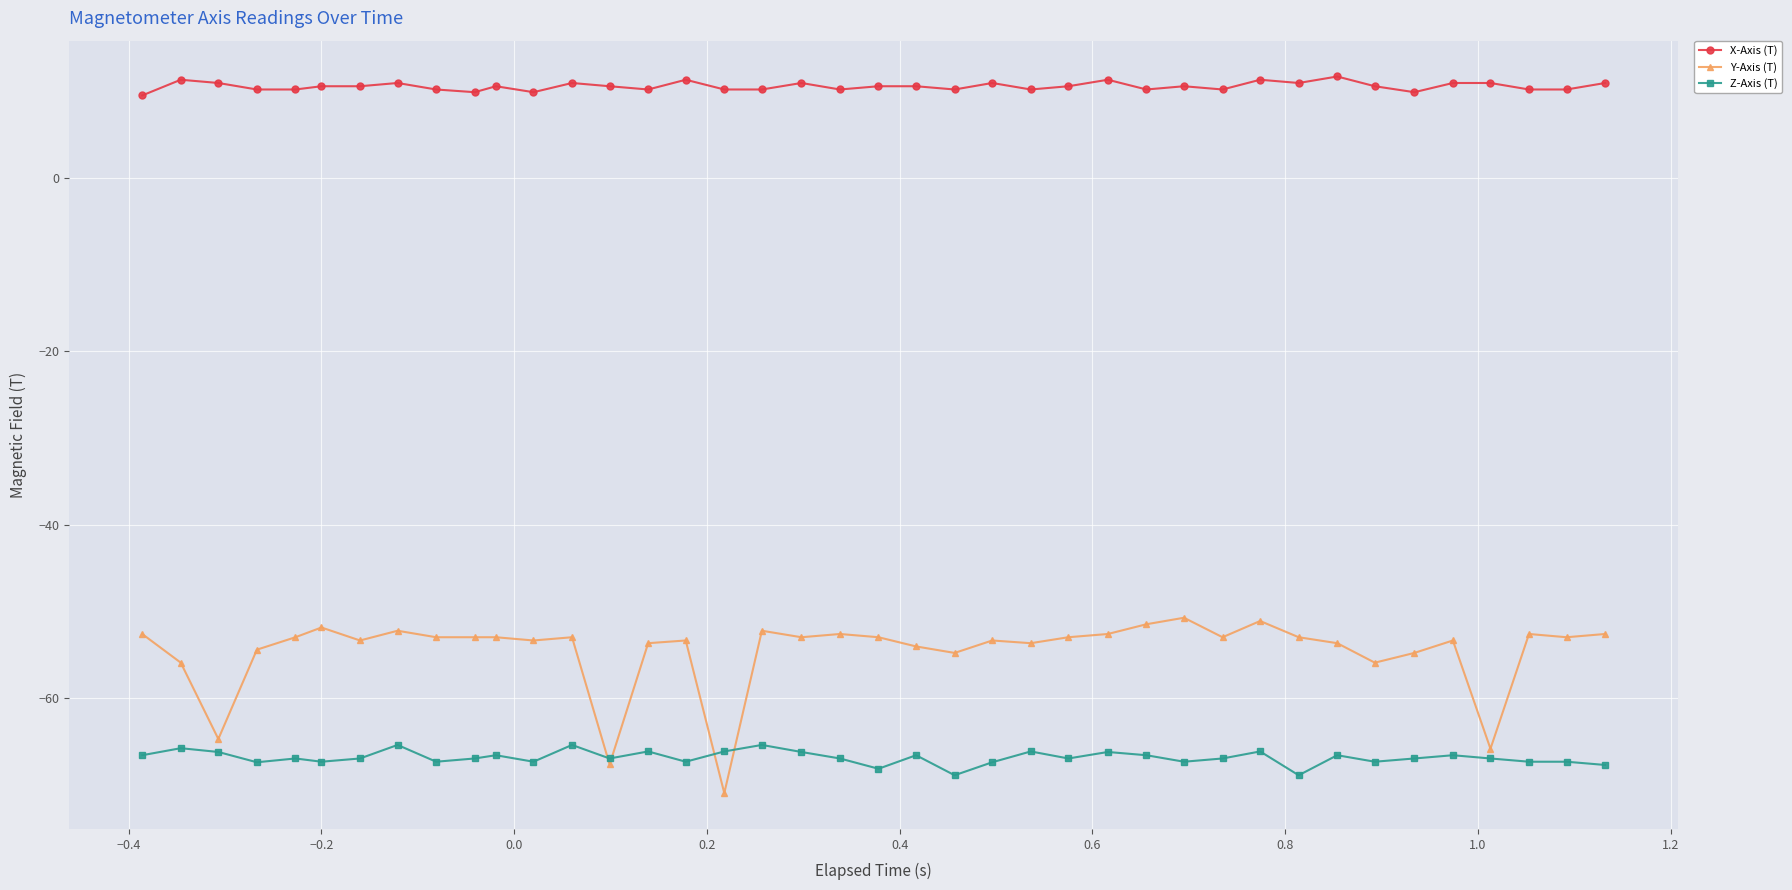

List the series in order of their overall mean, highest first.

X-Axis (T), Y-Axis (T), Z-Axis (T)